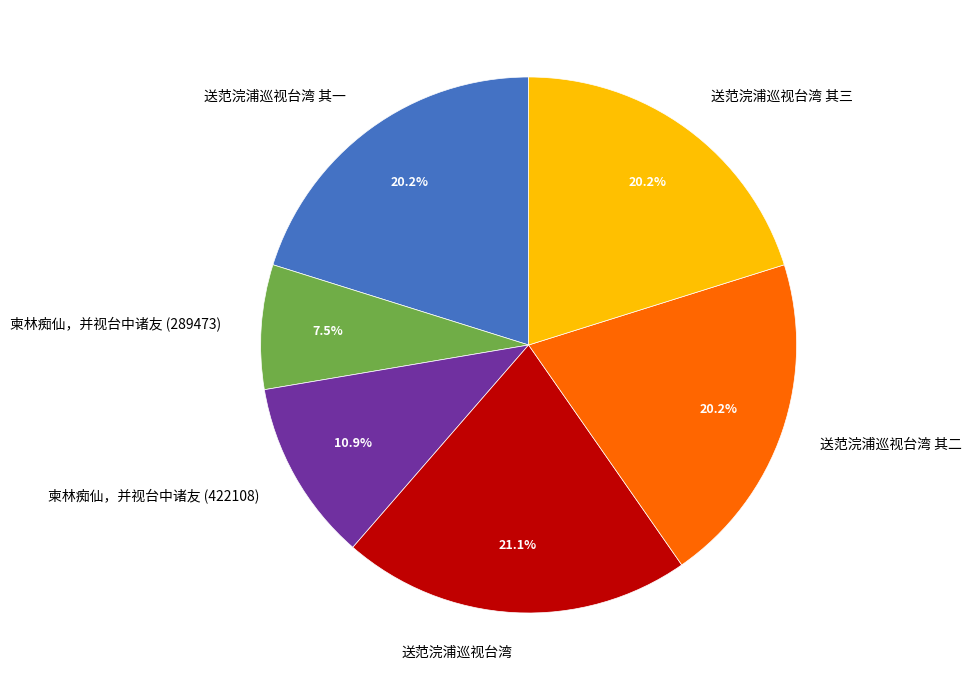

The 送范浣浦巡视台湾 其三 slice represents 20% of the pie. True or false?

True